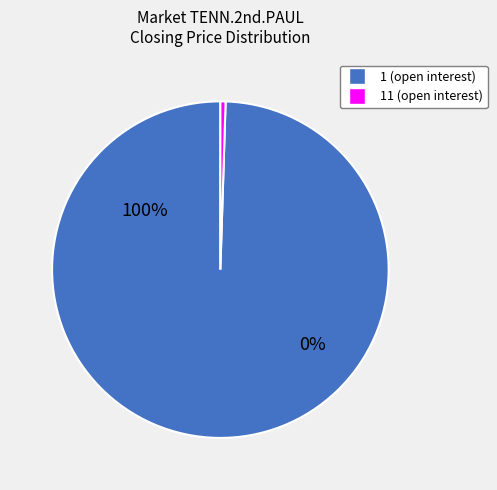

Is there any slice that represents more than half of the pie?

Yes